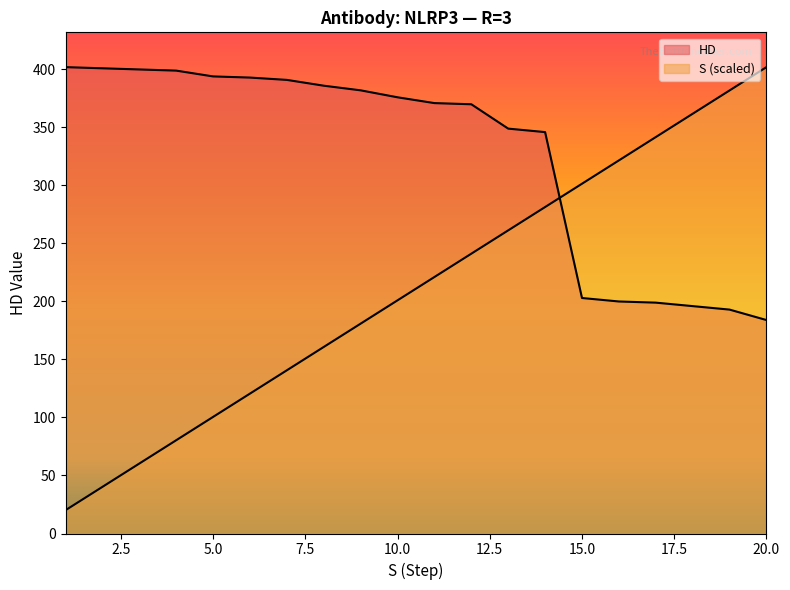

Reading right to left, extract all data points from this chart.

HD: 184.0	193.0	196.0	199.0	200.0	203.0	346.0	349.0	370.0	371.0	376.0	382.0	386.0	391.0	393.0	394.0	399.0	400.0	401.0	402.0
S: 402.0	381.9	361.8	341.7	321.6	301.5	281.4	261.3	241.2	221.1	201.0	180.9	160.8	140.7	120.6	100.5	80.4	60.3	40.2	20.1